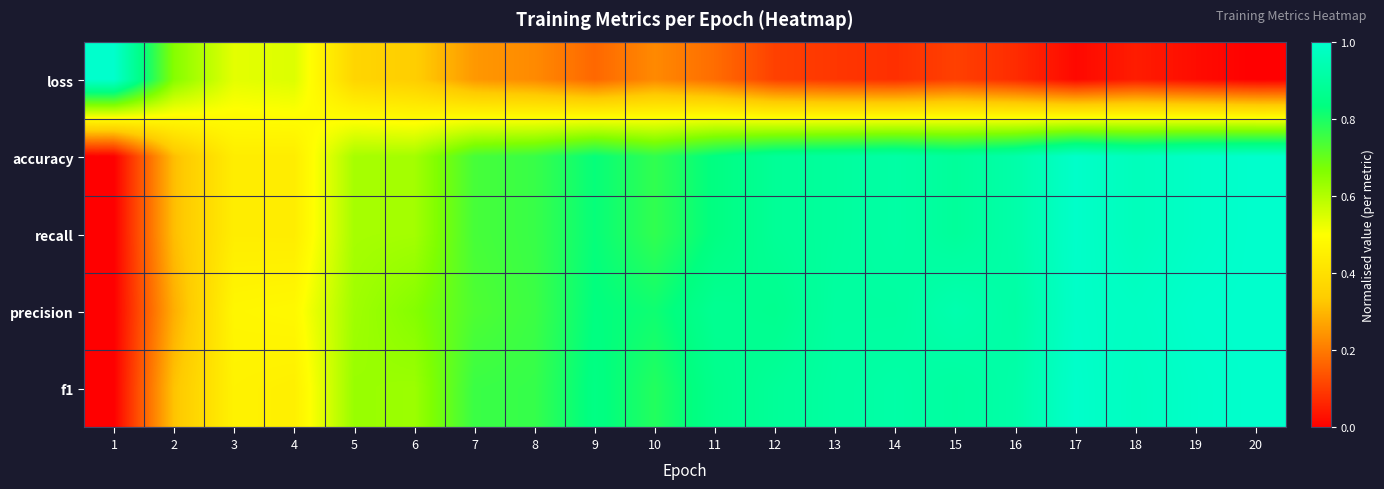

At how many categories does at least one series exceed 0?

20